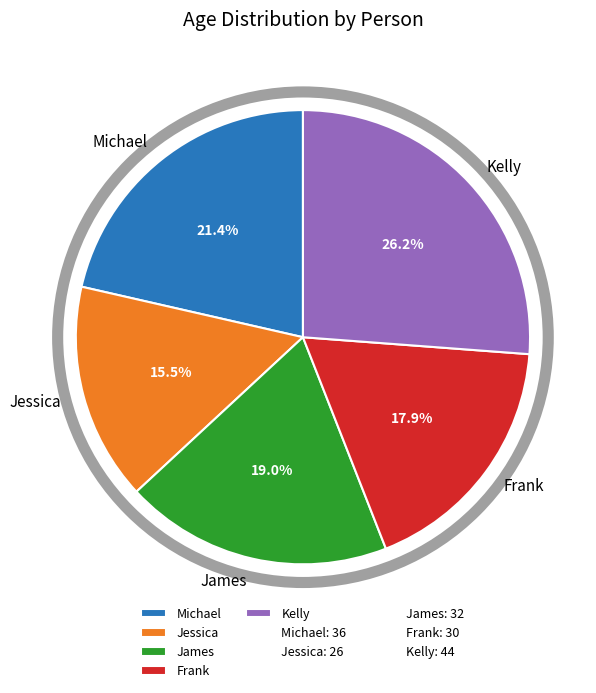

Rank the categories by value from highest to lowest.

Kelly, Michael, James, Frank, Jessica